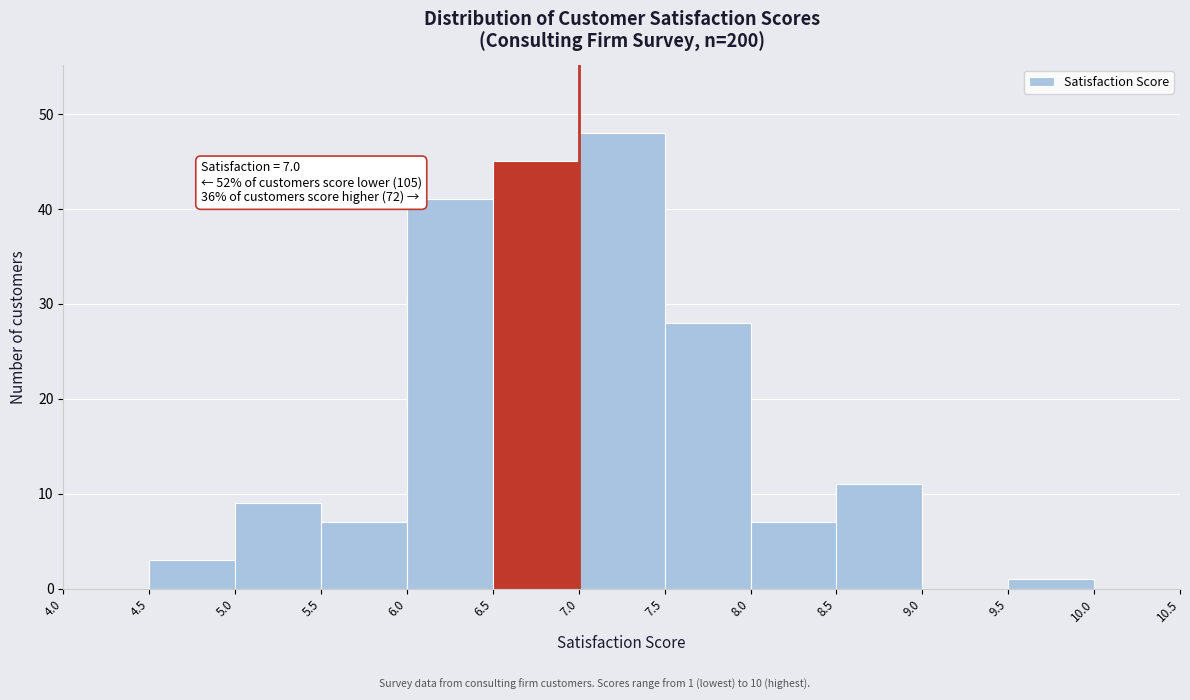

Over which range of the x-axis is the bar tallest?

7.0 to 7.5